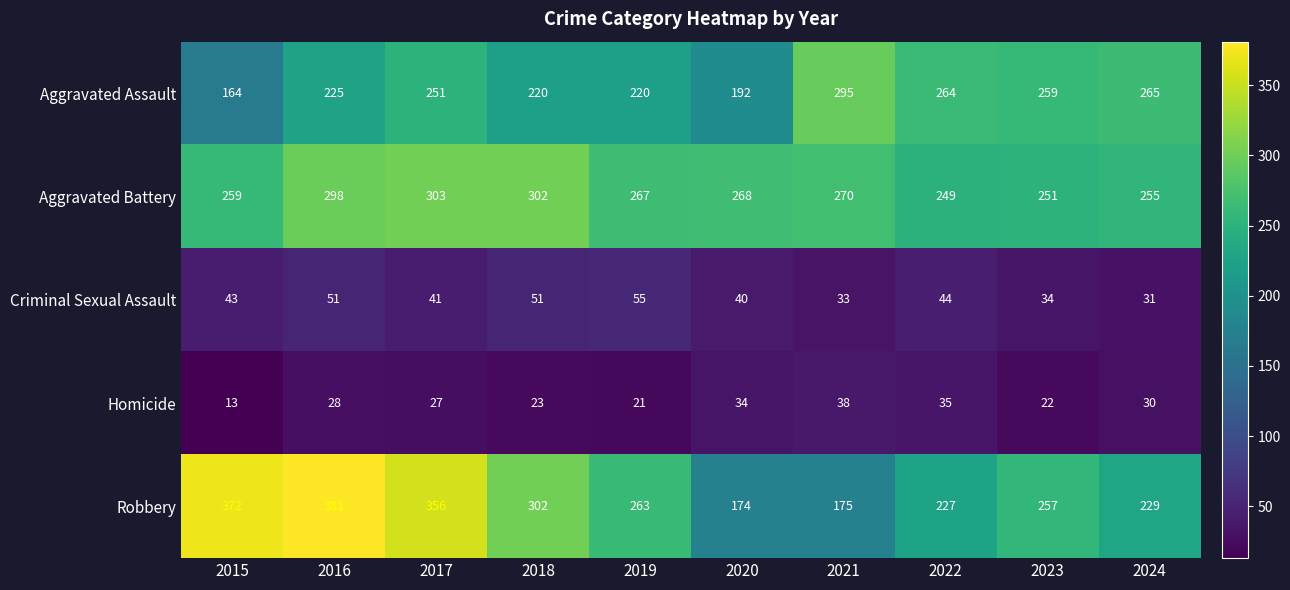

What is the total value across all series at 2021?

811